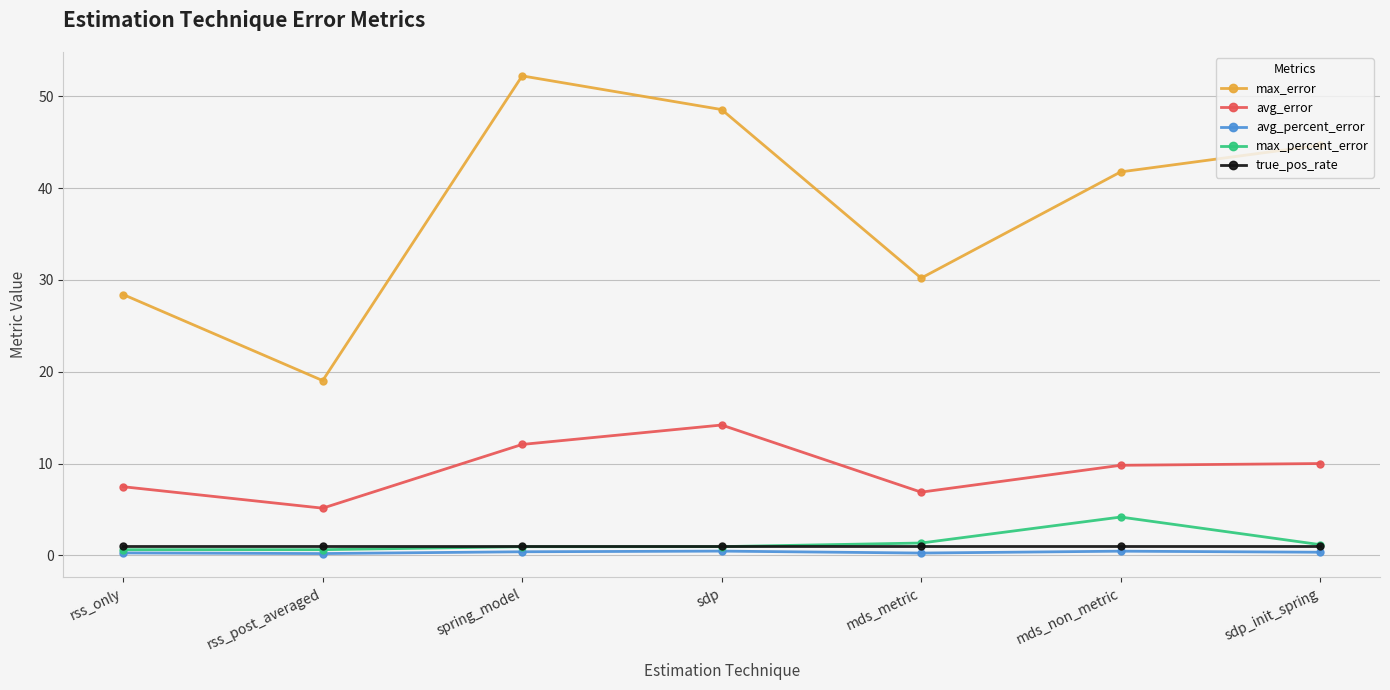

At how many categories does at least one series exceed 29?

5